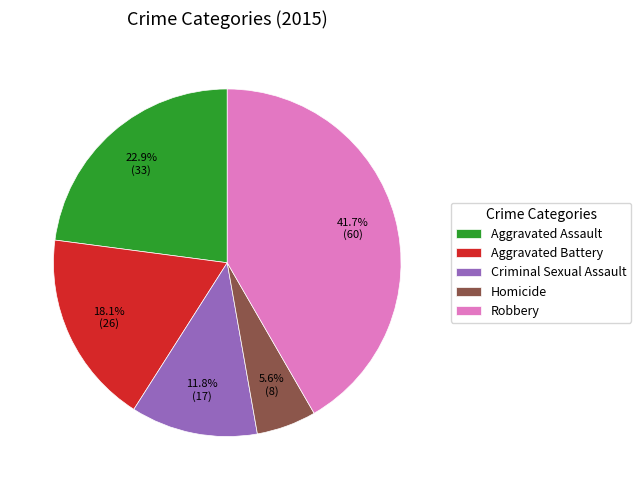

Which slice is the smallest?

Homicide